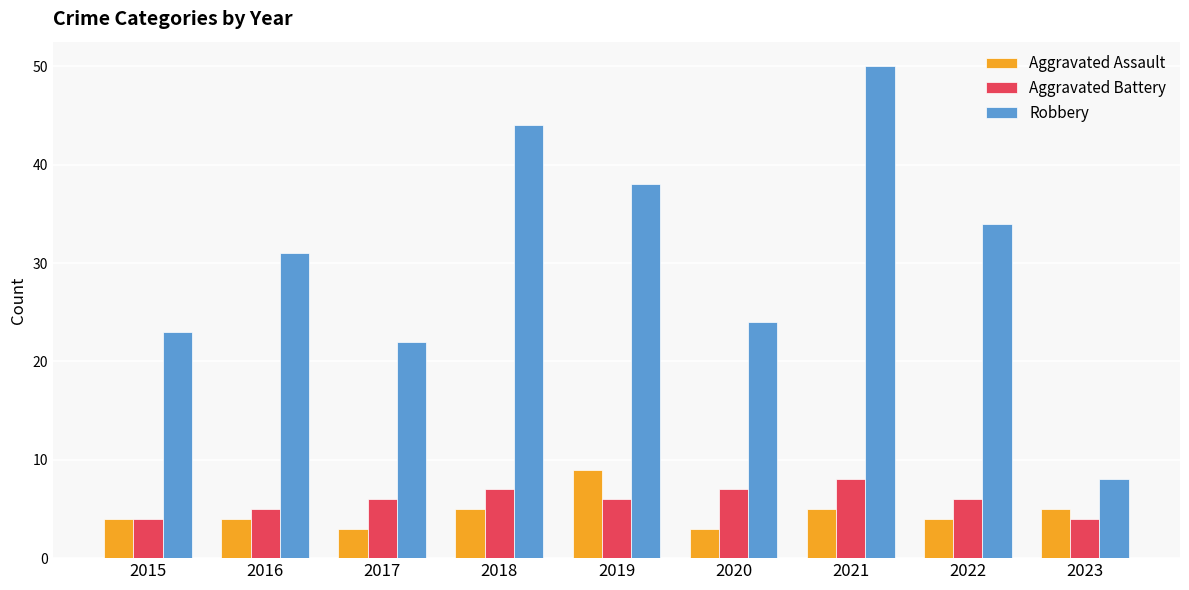

Rank the series at 2017 from highest to lowest value.

Robbery, Aggravated Battery, Aggravated Assault